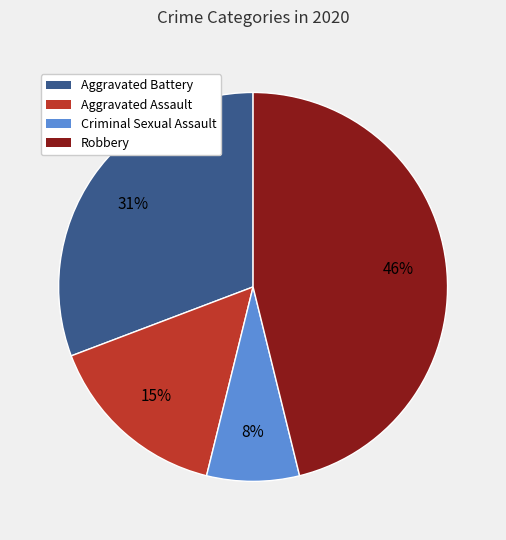

Count the number of slices in the pie.

4